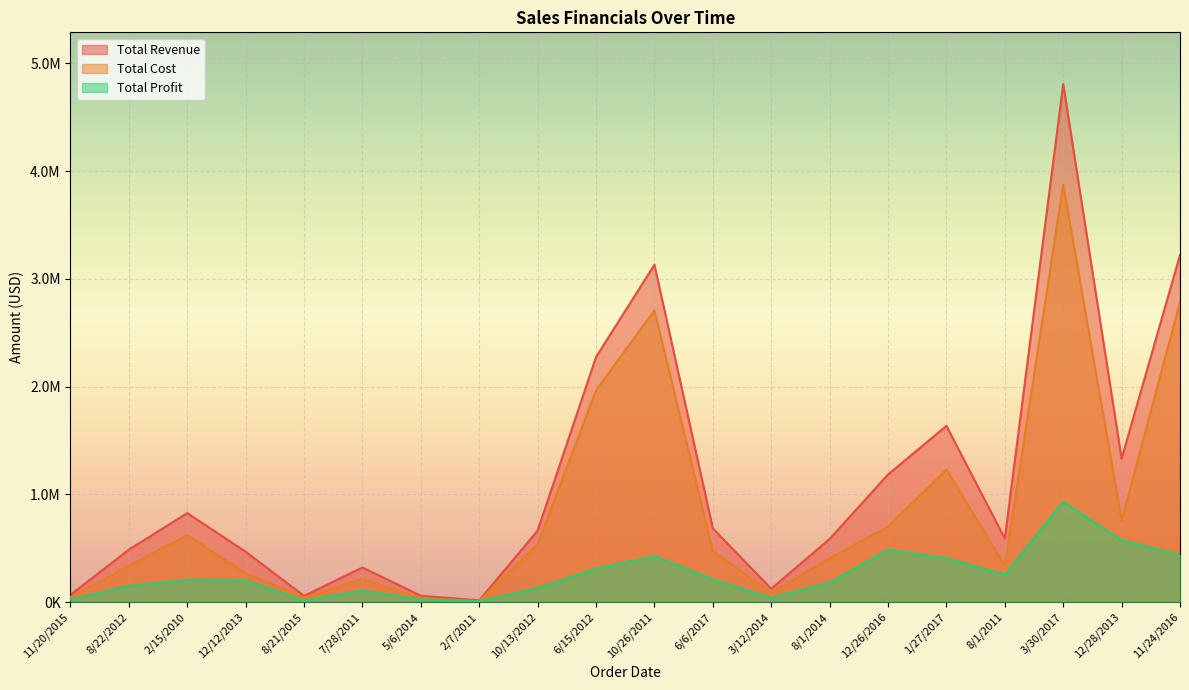

What are all the series names shown in the legend?

Total Revenue, Total Cost, Total Profit